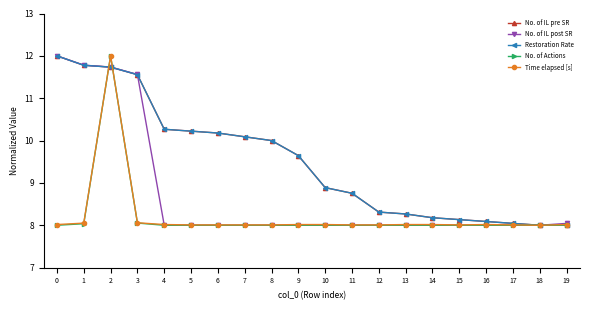

Does the chart have visible grid lines?

No